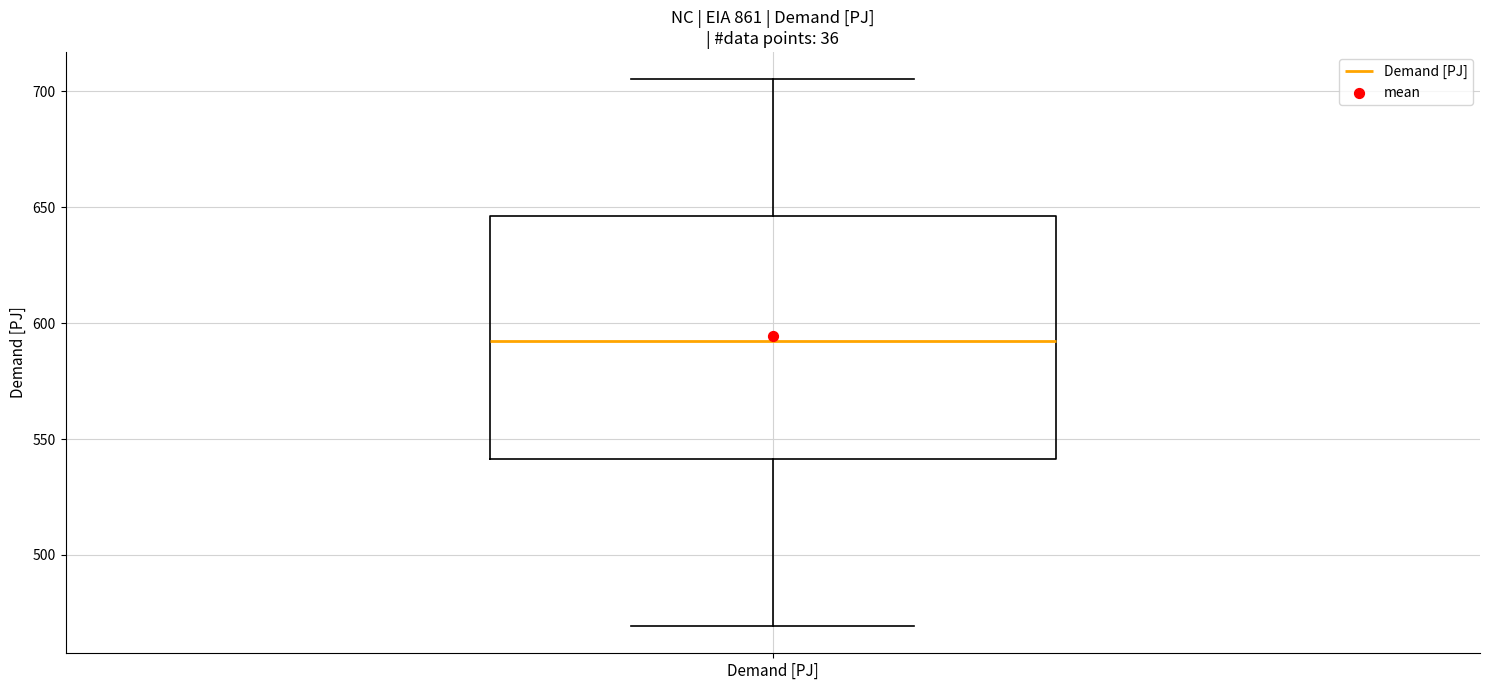

Transcribe this box plot: give where the median line is, the range the box spans, and where the two whiskers end, as read against the y-axis. The values are not printed on the chart, so give them approximately, as read against the axis.

median 590, box 540 to 645, whiskers 470 to 705